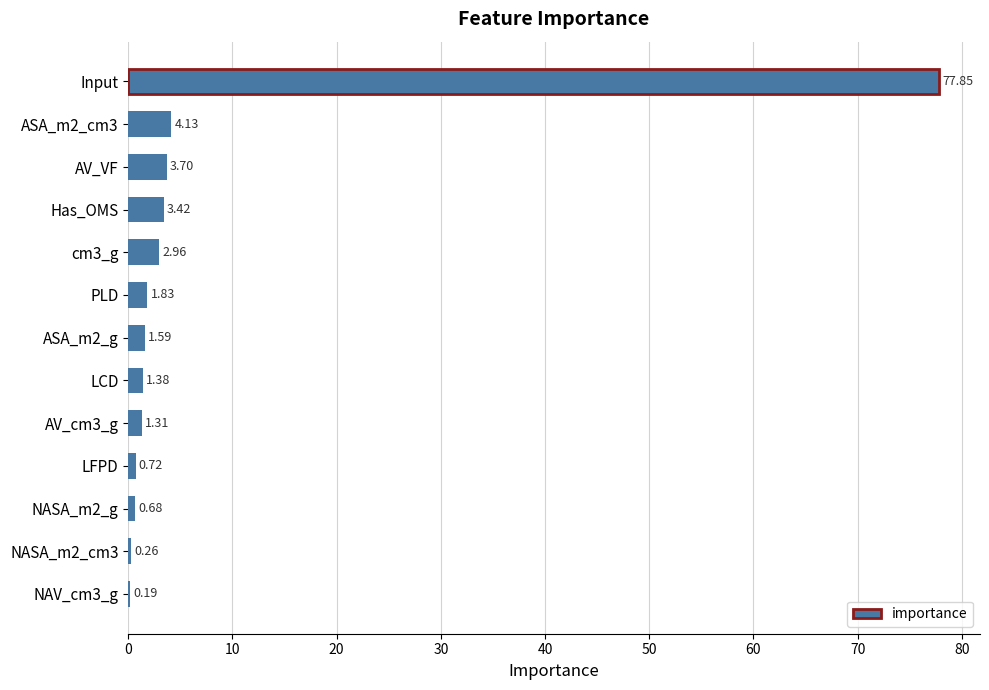

What is the ratio of the value at Has_OMS to the value at PLD?

1.9